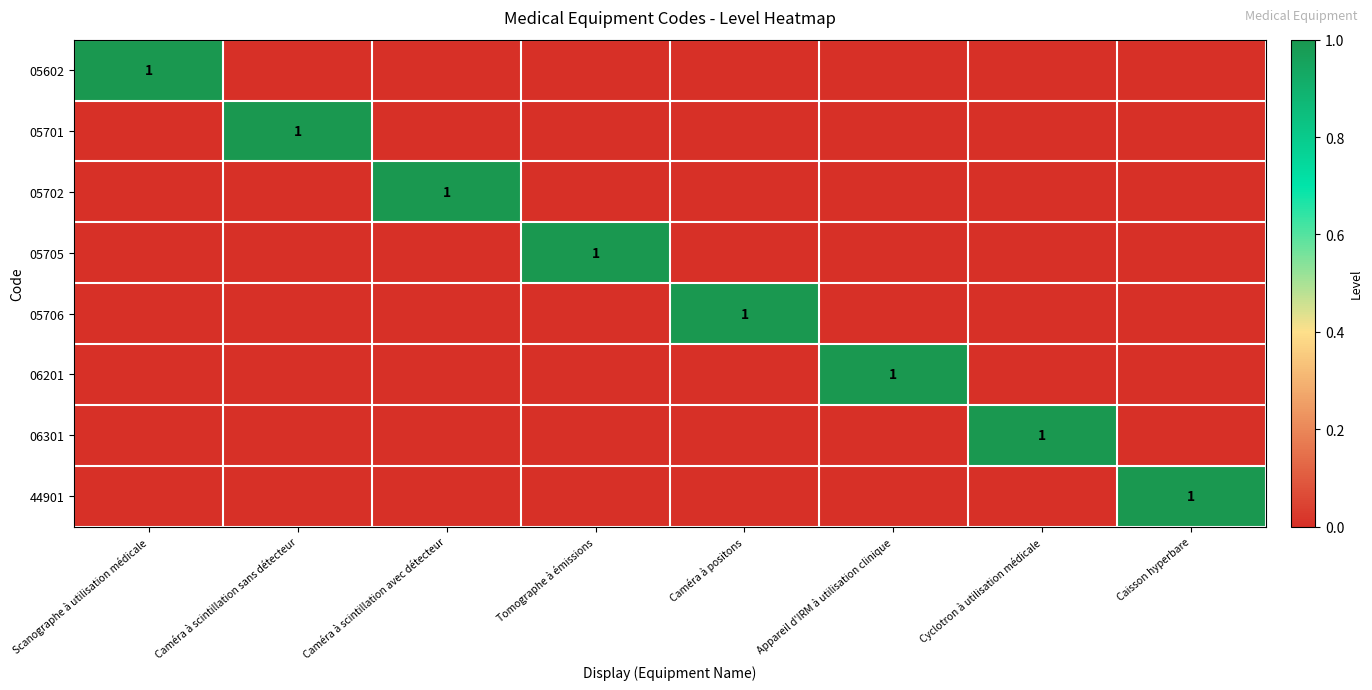

At which category is the sum across all series the highest?

Scanographe à utilisation médicale